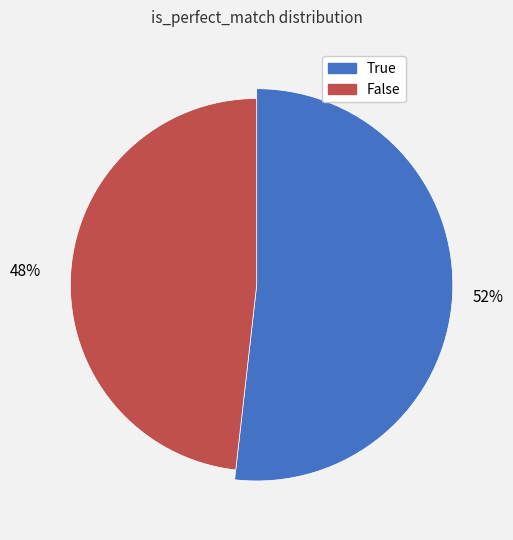

The True slice represents 52% of the pie. True or false?

True